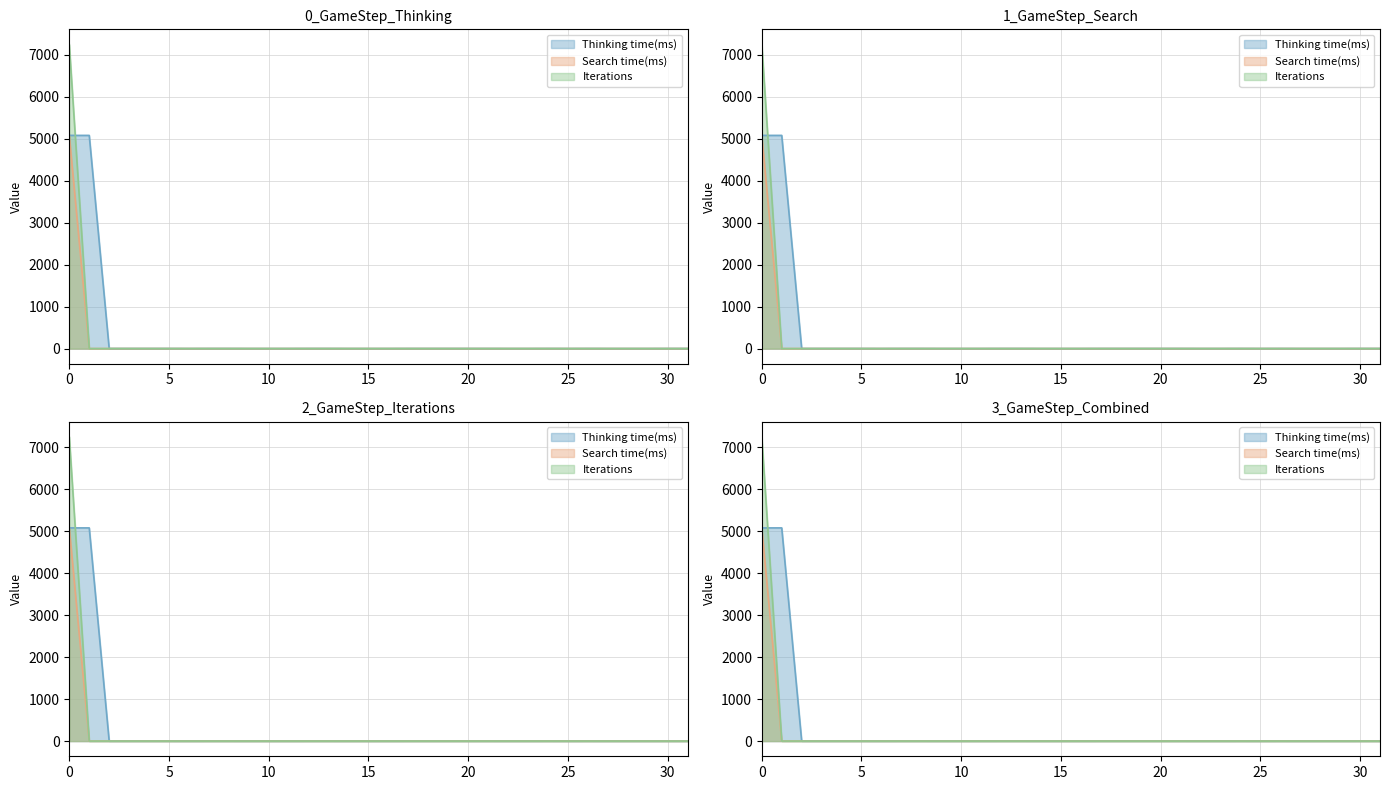

Reading left to right, extract all data points from this chart.

Thinking time(ms): 5082	5082	1	1	1	1	0	1	1	0	0	0	1	1	0	0	0	1	1	1	1	1	0	0	1	0	1	0	0	0	1	1
Search time(ms): 5079	0	0	0	0	0	0	0	0	0	0	0	0	0	0	0	0	0	0	0	0	0	0	0	0	0	0	0	0	0	0	0
Iterations: 7248	0	0	0	0	0	0	0	0	0	0	0	0	0	0	0	0	0	0	0	0	0	0	0	0	0	0	0	0	0	0	0